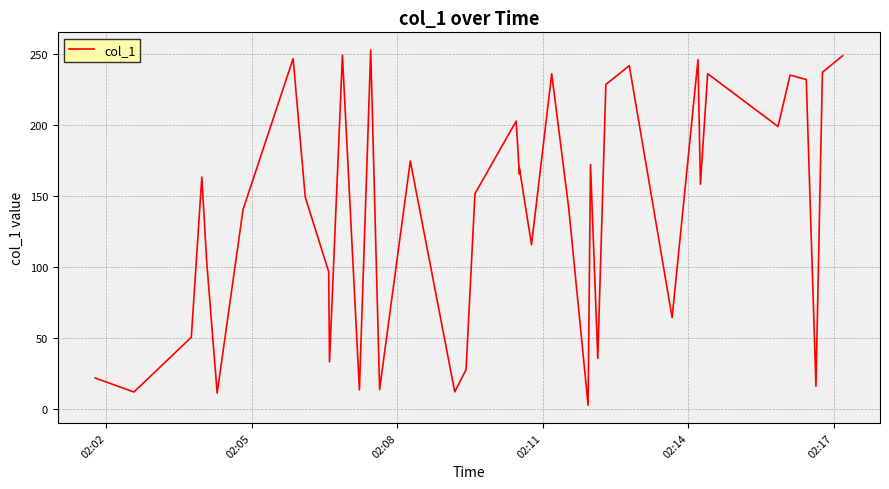

Count the number of values greater than 158.

20